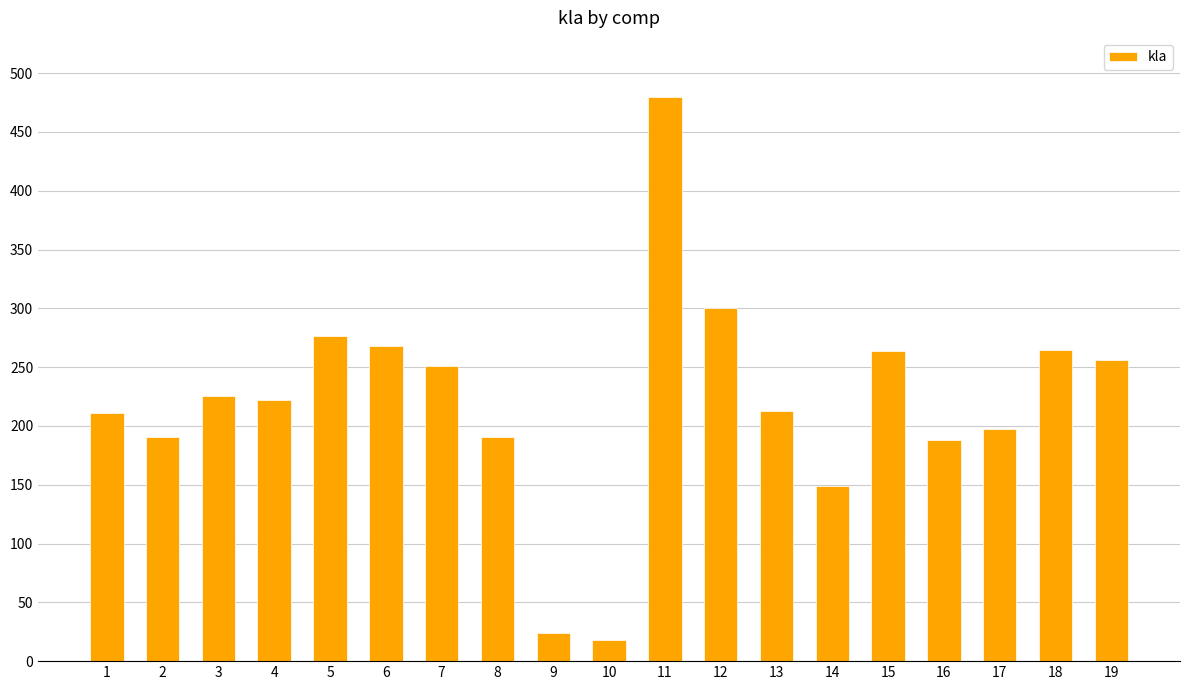

How many bars are there in total?

19